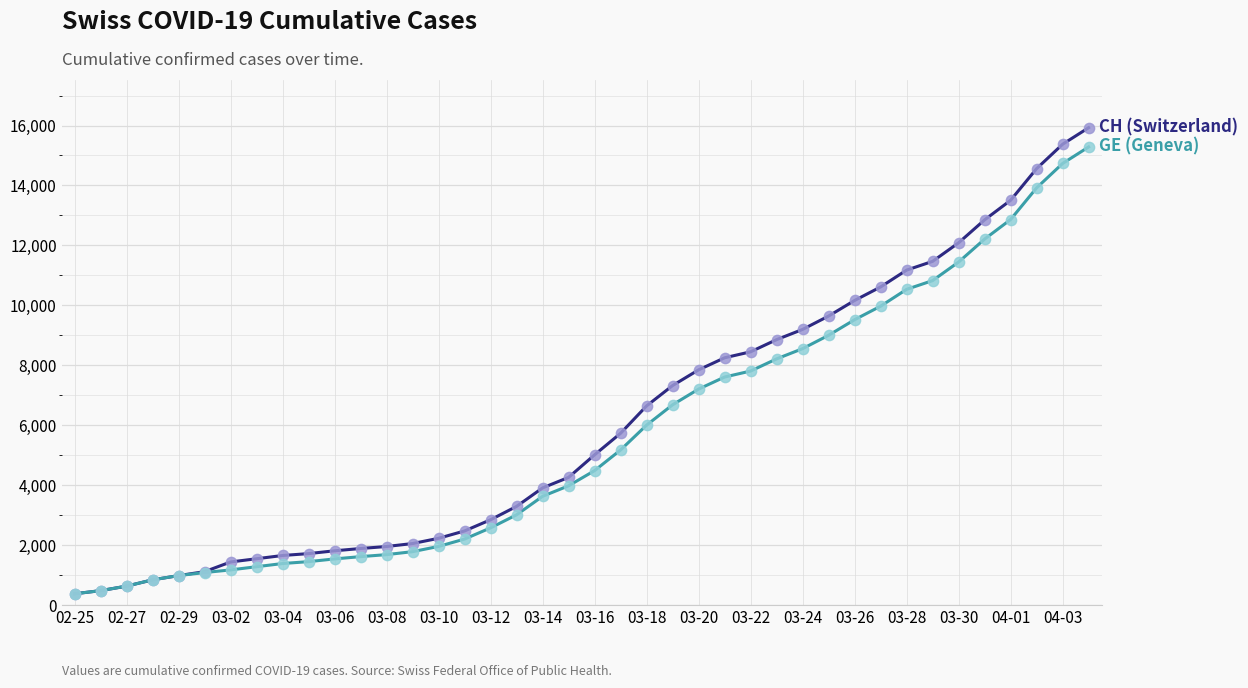

What is the maximum value shown in the chart?

15926